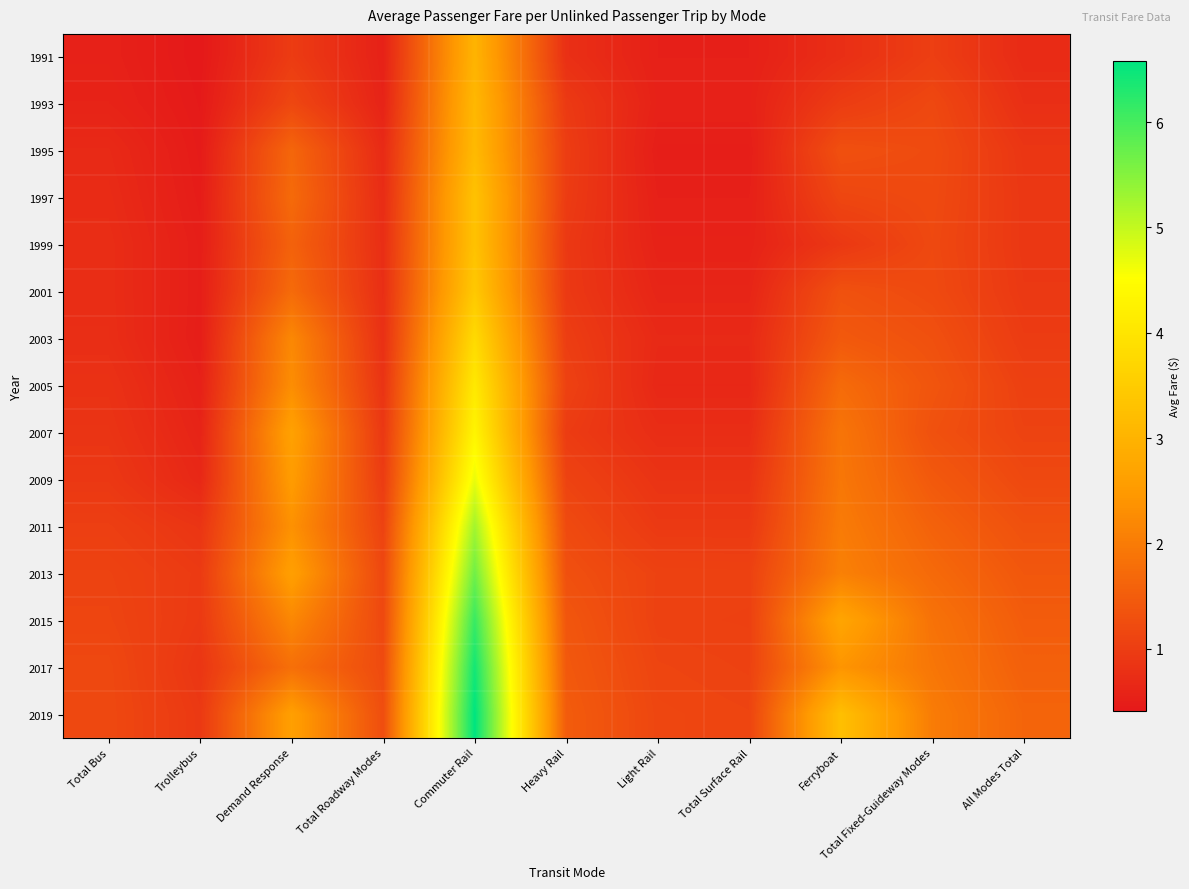

How many categories are shown in the chart?

11